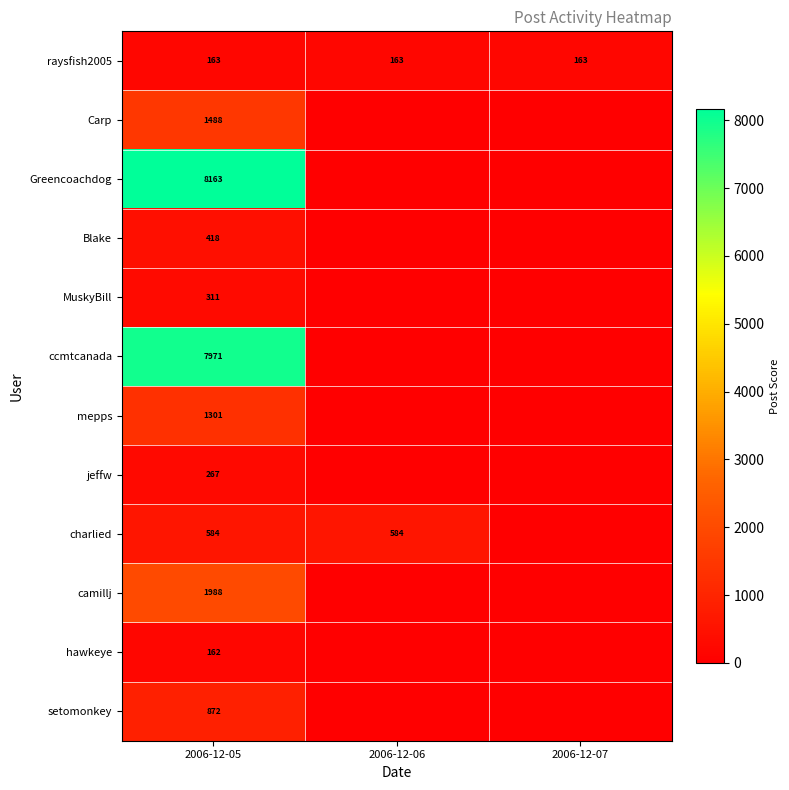

The Blake series shows 111 at 2006-12-05. True or false?

False